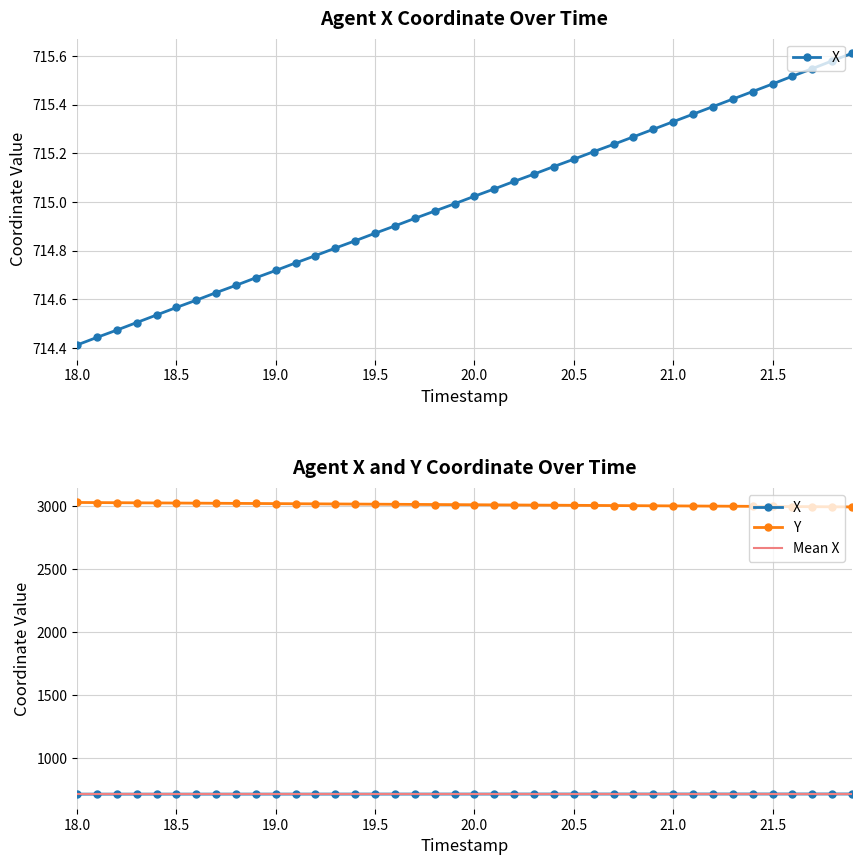

True or false: X and Y cross at least once.

False